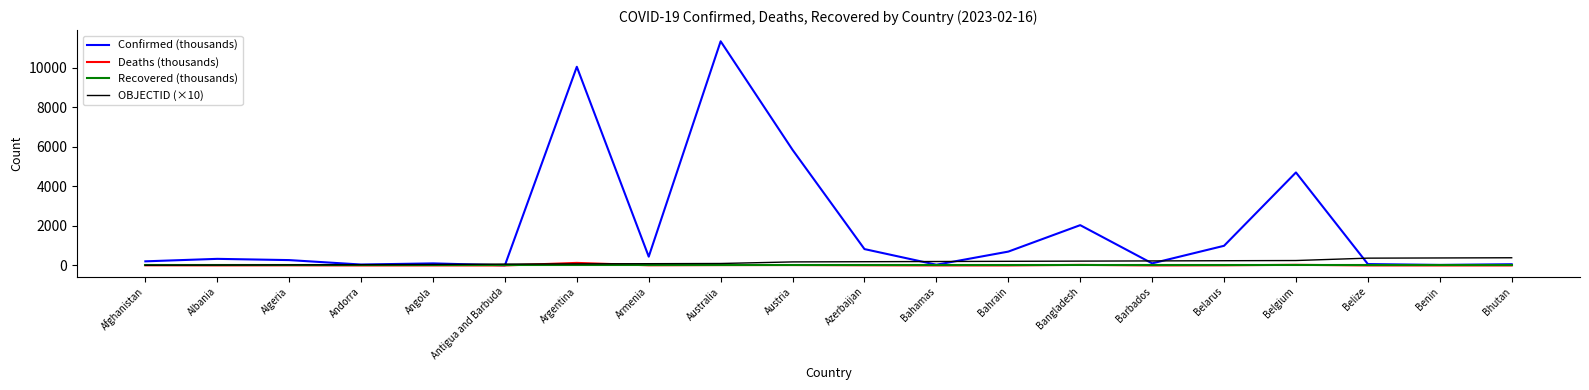

What is the total value across all series at Belize?

441.4